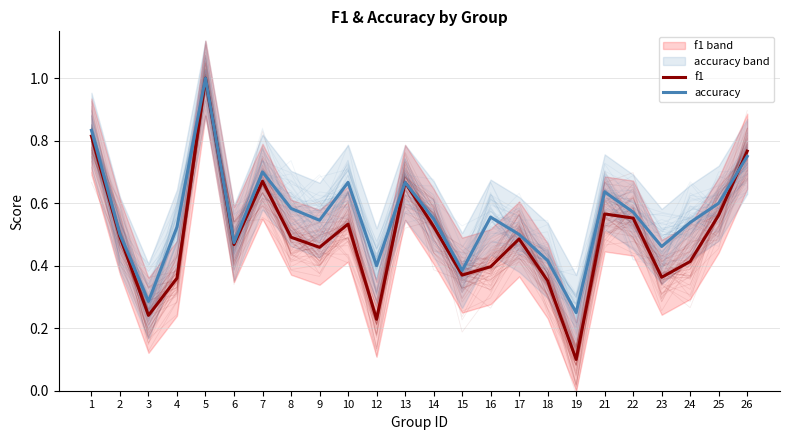

Which series changed the most between 1 and 13?

accuracy